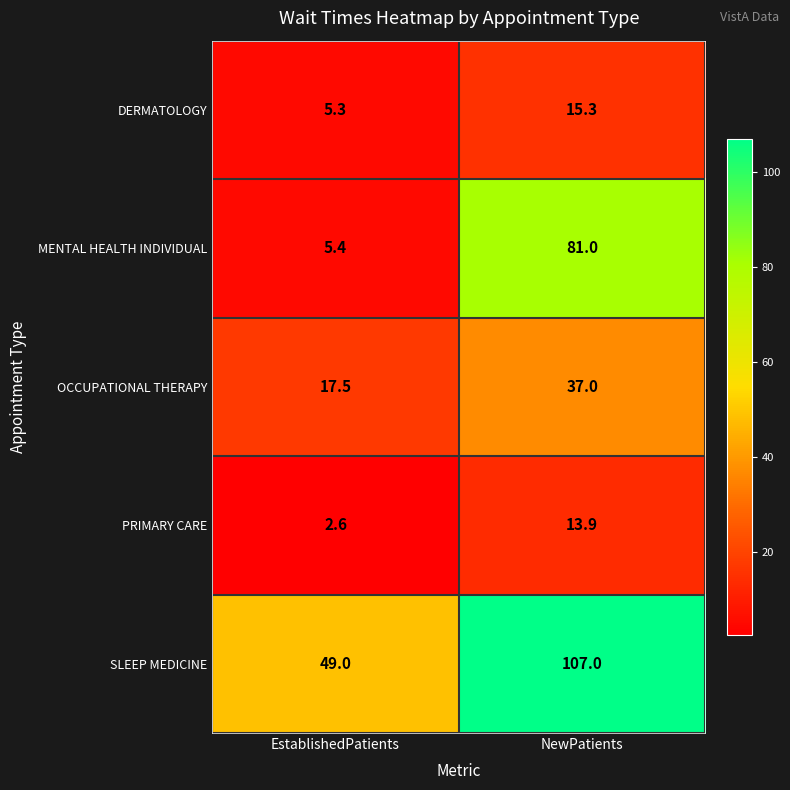

What is the difference between the SLEEP MEDICINE values at NewPatients and EstablishedPatients?

58.0